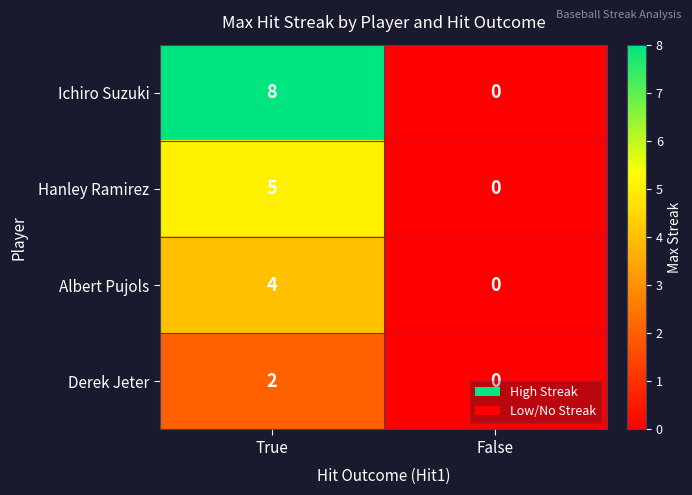

What is the sum of all Hanley Ramirez values?

5